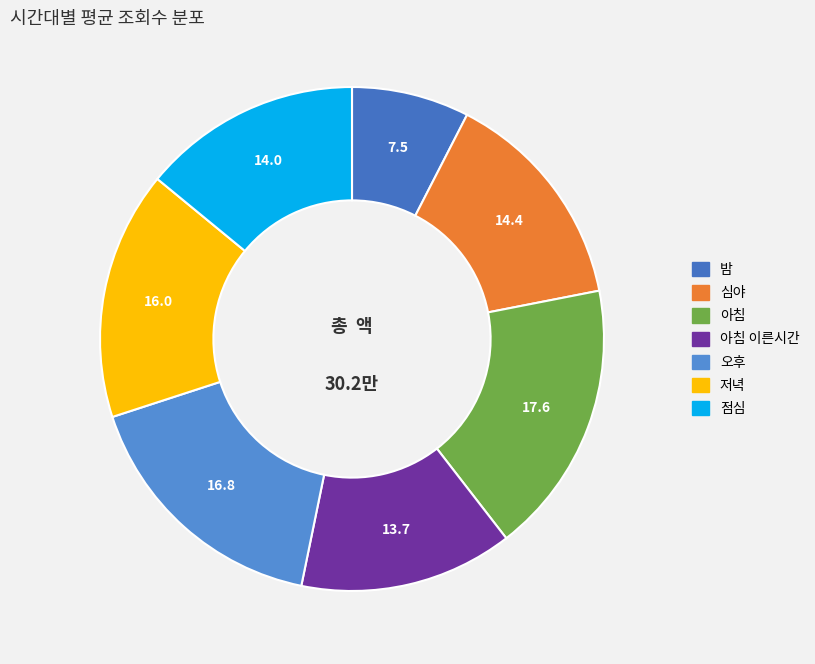

To the nearest percent, what is the difference between the 심야 and 아침 slice percentages?

3%